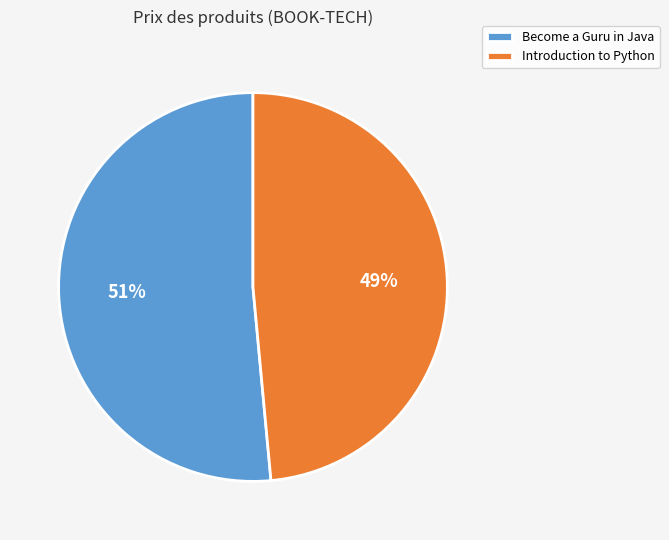

To the nearest percent, what is the average slice percentage?

50%